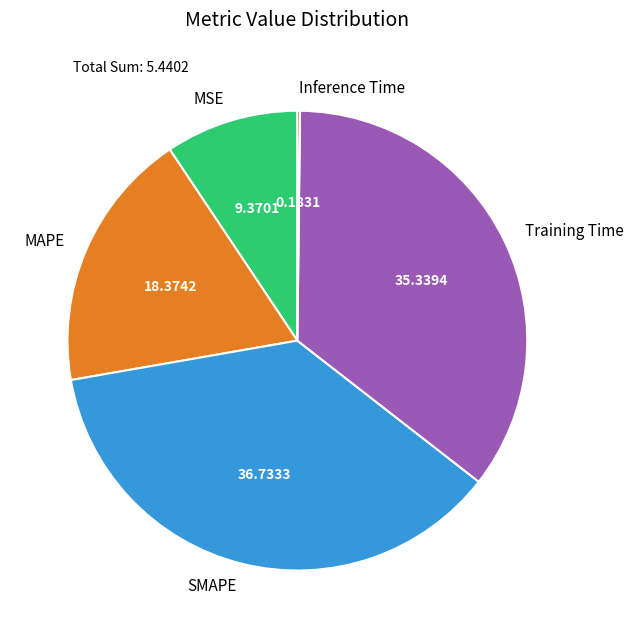

Is there any slice that represents more than half of the pie?

No